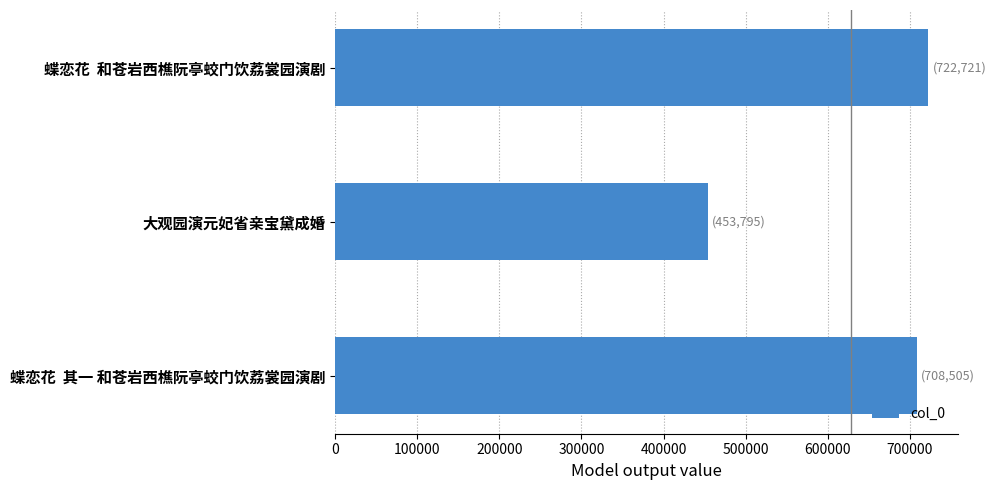

Reading top to bottom, extract all data points from this chart.

蝶恋花  和苍岩西樵阮亭蛟门饮荔裳园演剧=722721	大观园演元妃省亲宝黛成婚=453795	蝶恋花  其一 和苍岩西樵阮亭蛟门饮荔裳园演剧=708505